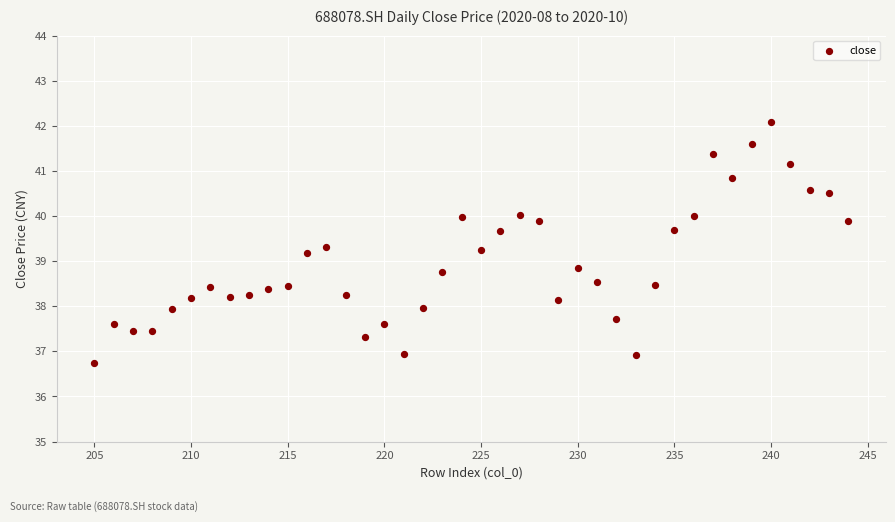

What is the range of X values (max minus min)?

39.0